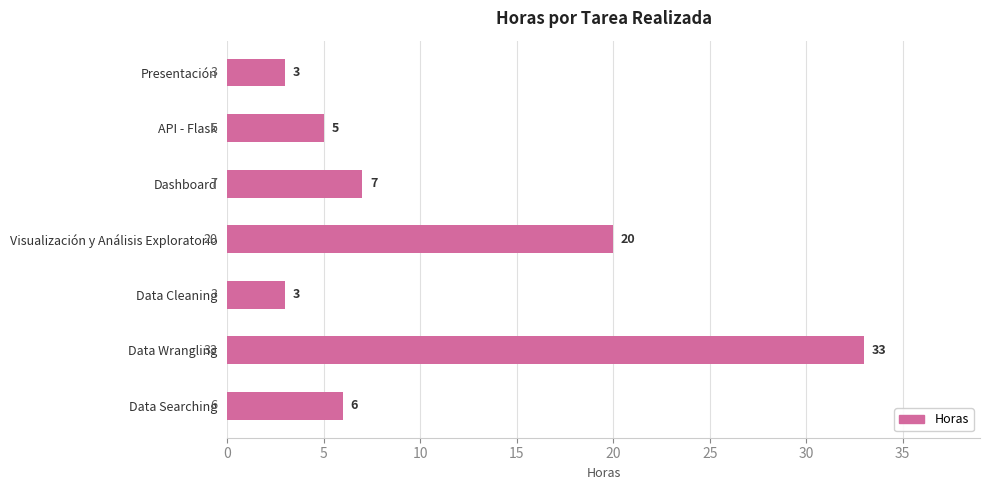

What is the difference between the maximum and minimum values?

30